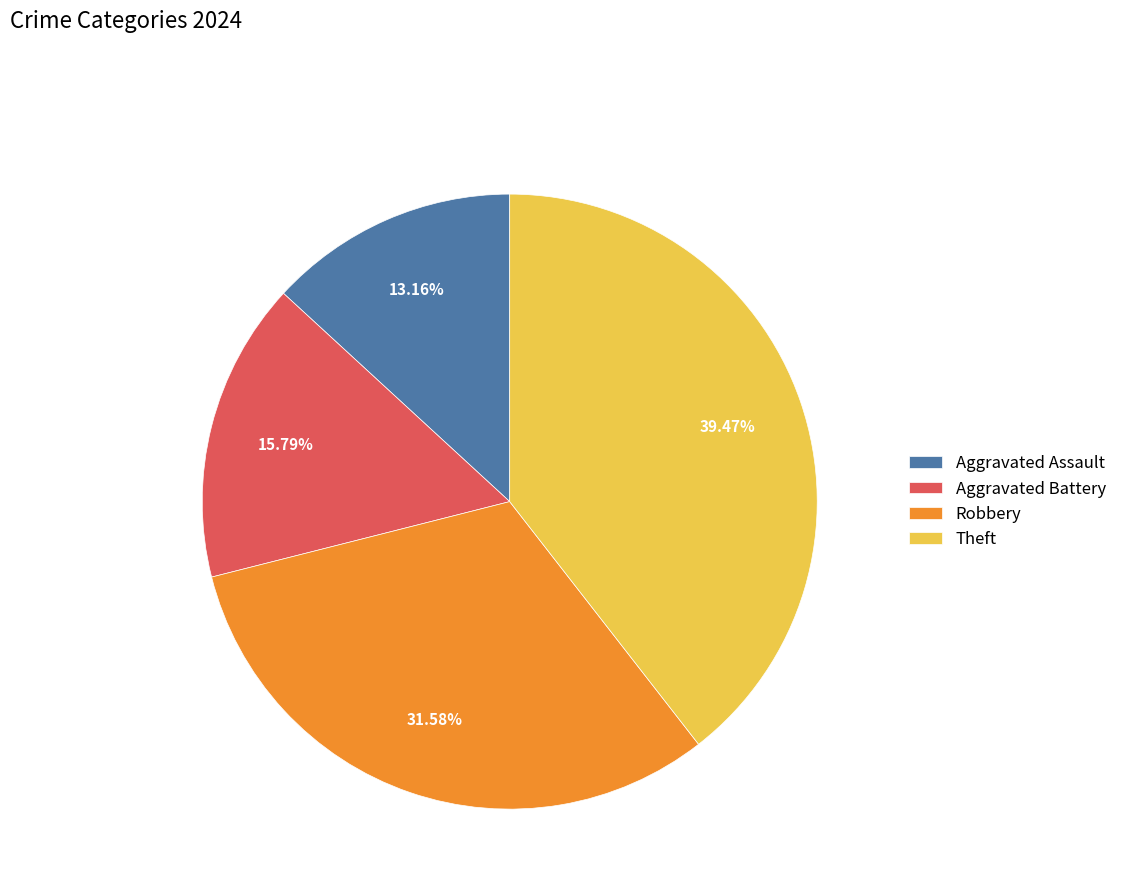

Is it true that Robbery is 32% of the pie?

True